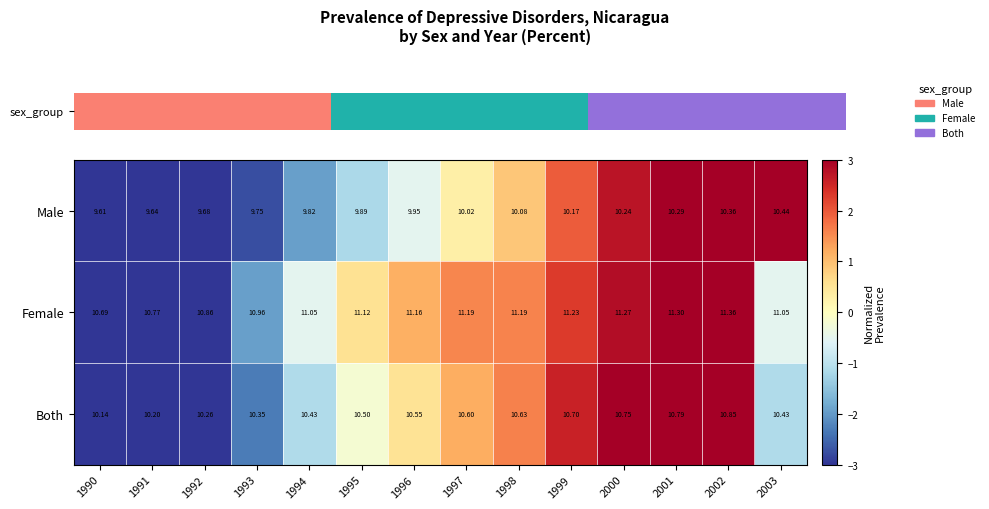

List the series in order of their peak value, lowest first.

Male, Both, Female